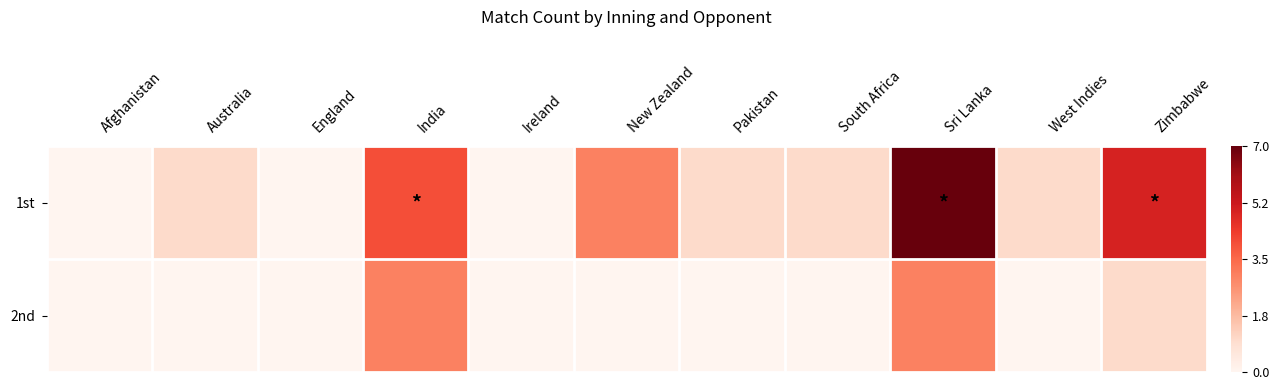

Reading left to right, list all the values displayed in this chart.

1st: Afghanistan=0	Australia=1	England=0	India=4	Ireland=0	New Zealand=3	Pakistan=1	South Africa=1	Sri Lanka=7	West Indies=1	Zimbabwe=5
2nd: Afghanistan=0	Australia=0	England=0	India=3	Ireland=0	New Zealand=0	Pakistan=0	South Africa=0	Sri Lanka=3	West Indies=0	Zimbabwe=1